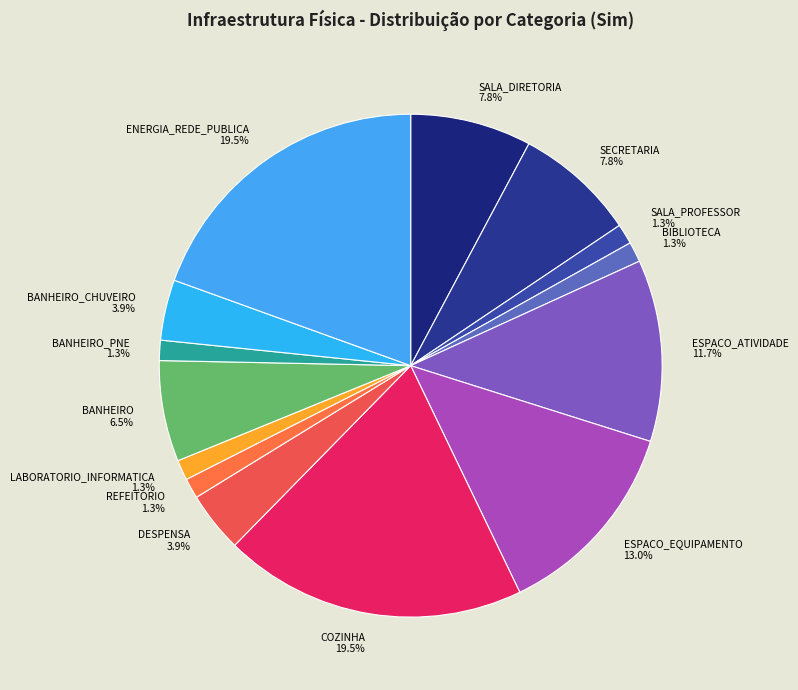

How many segments does this pie chart have?

14